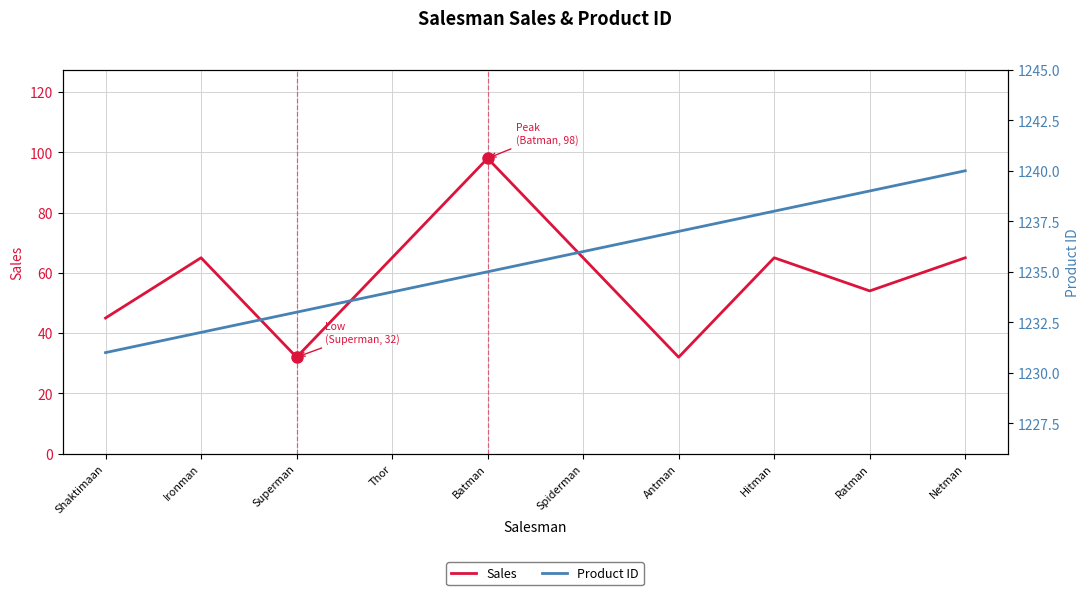

Count the number of categories in the chart.

10